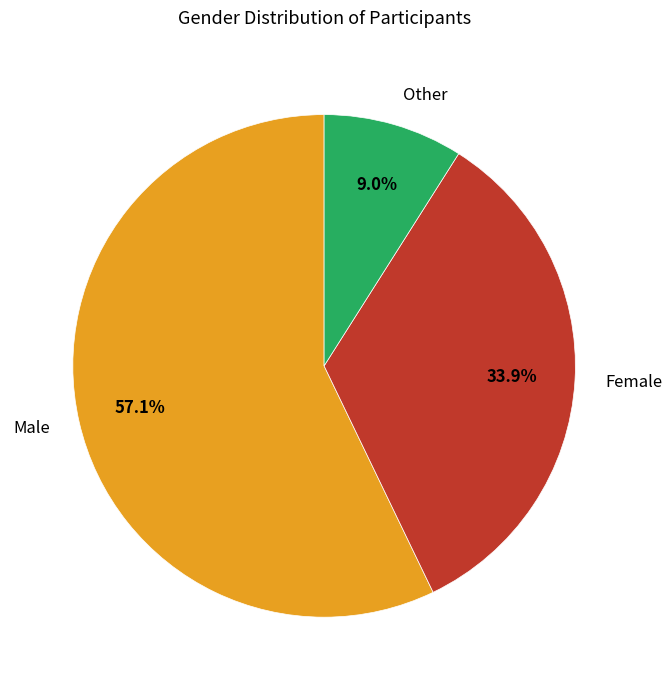

To the nearest percent, what percentage of the pie is Female?

34%